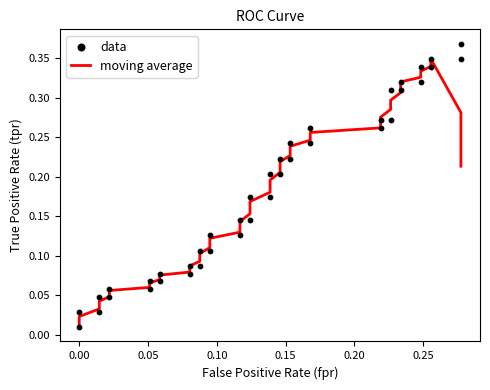

Which series has the largest Y range (max minus min)?

data